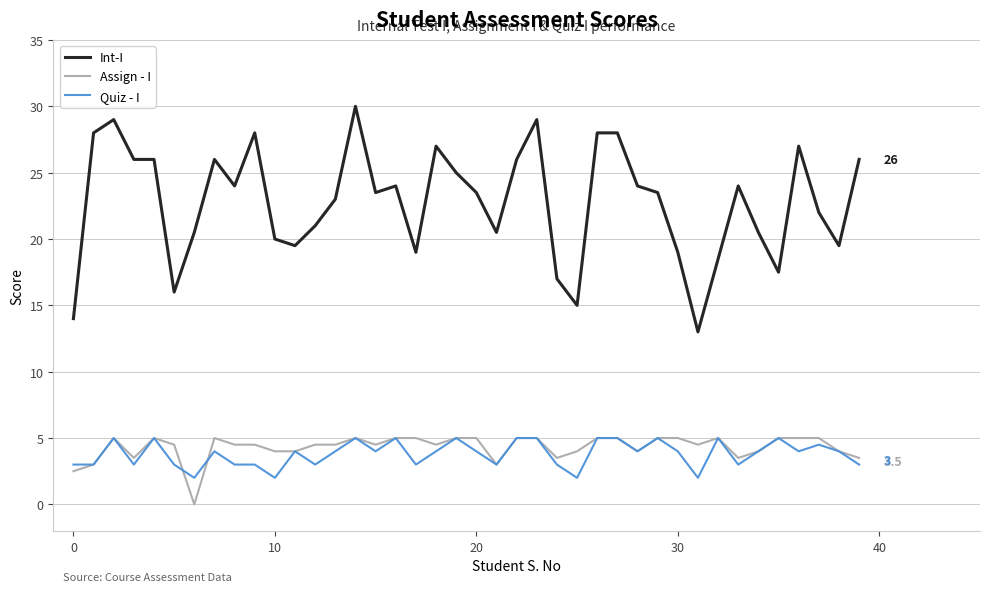

What is the difference between the maximum and second lowest values in the Int-I series?

16.0